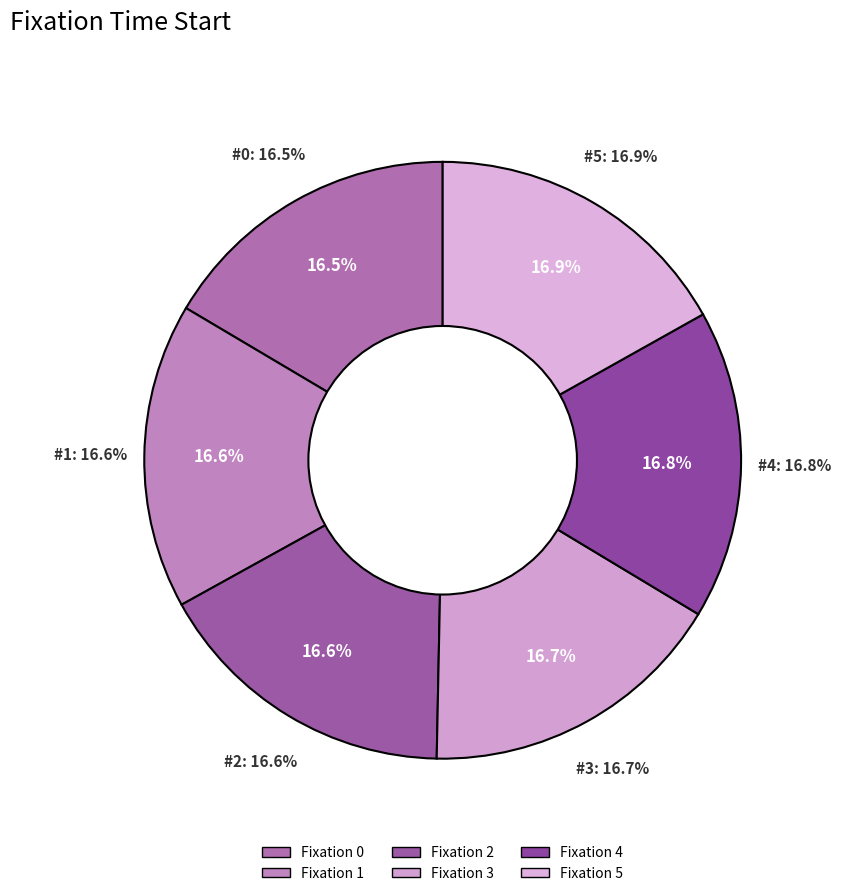

Rank the categories by value from lowest to highest.

0, 1, 2, 3, 4, 5